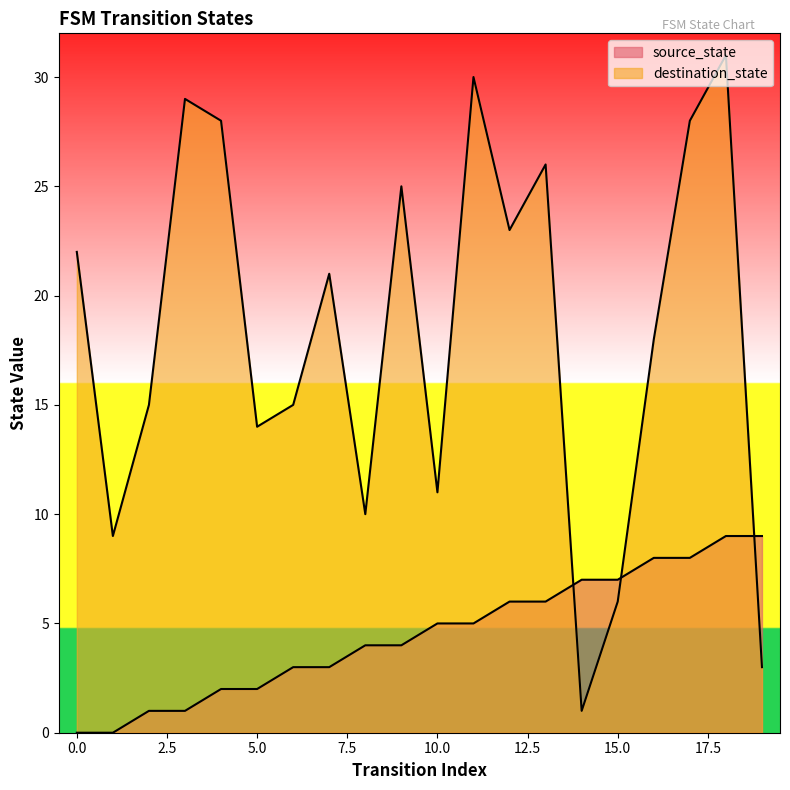

What is the difference between the highest and lowest values at 10?

6